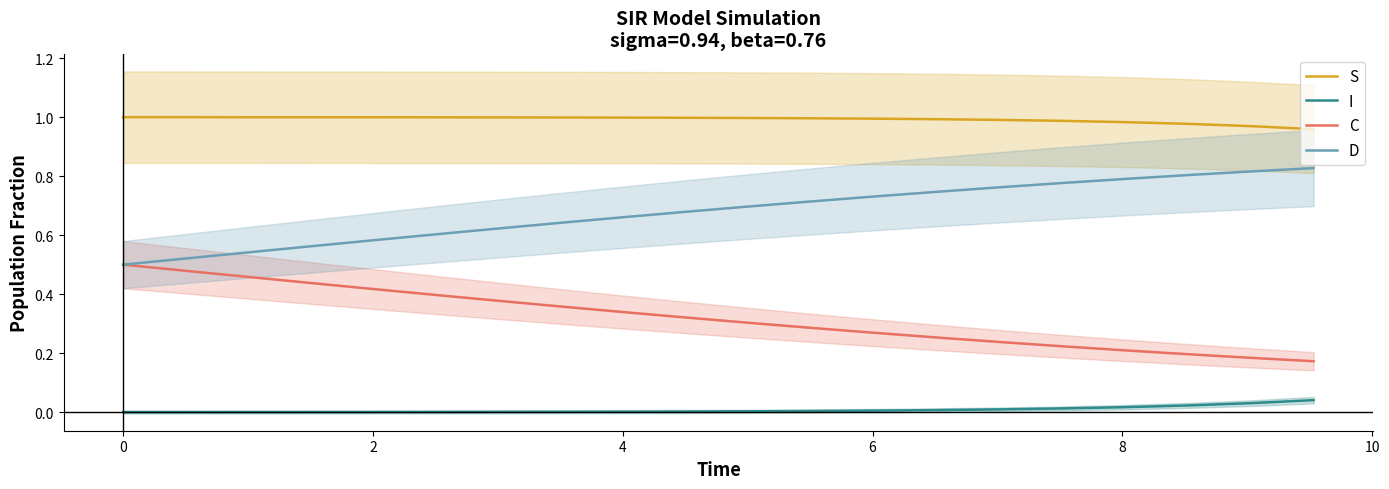

True or false: D and S intersect in this chart.

False